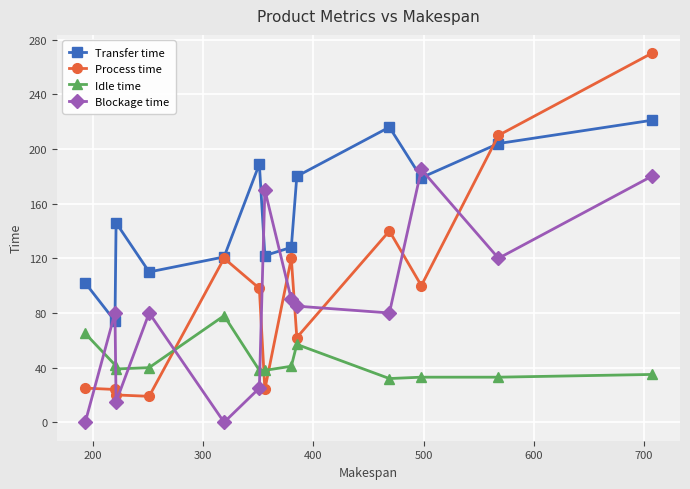

True or false: Blockage time and Idle time intersect in this chart.

True